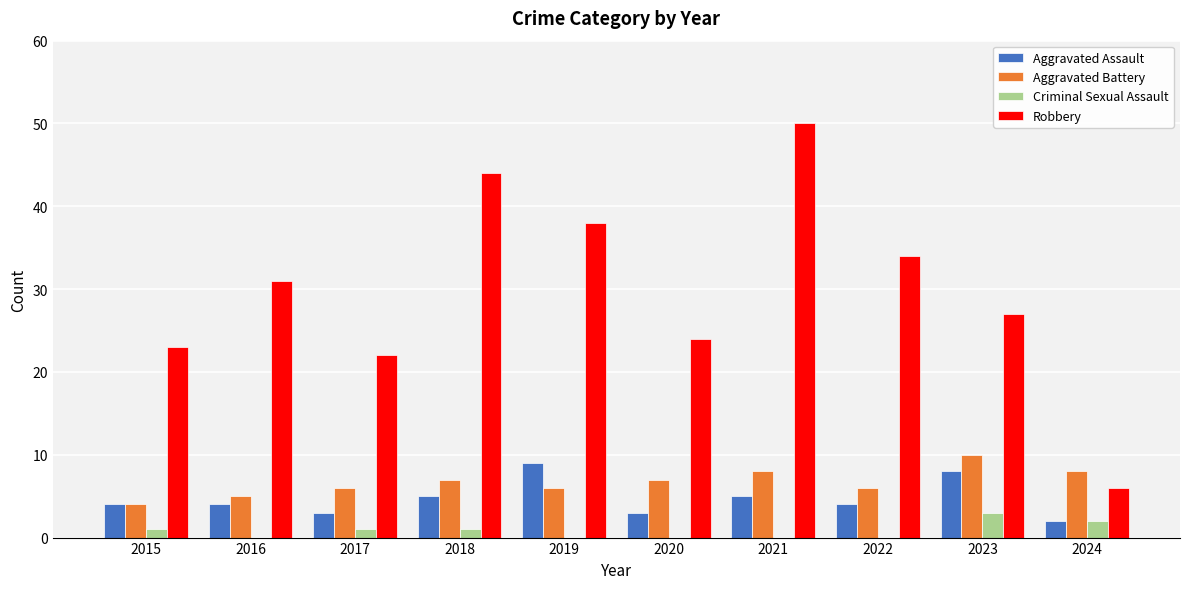

At which category does the chart reach its peak across all series?

2021